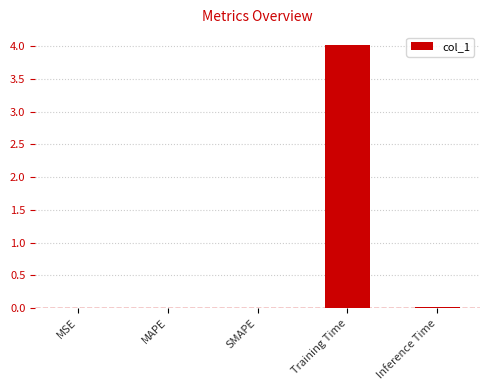

What is the sum of all values?

4.0